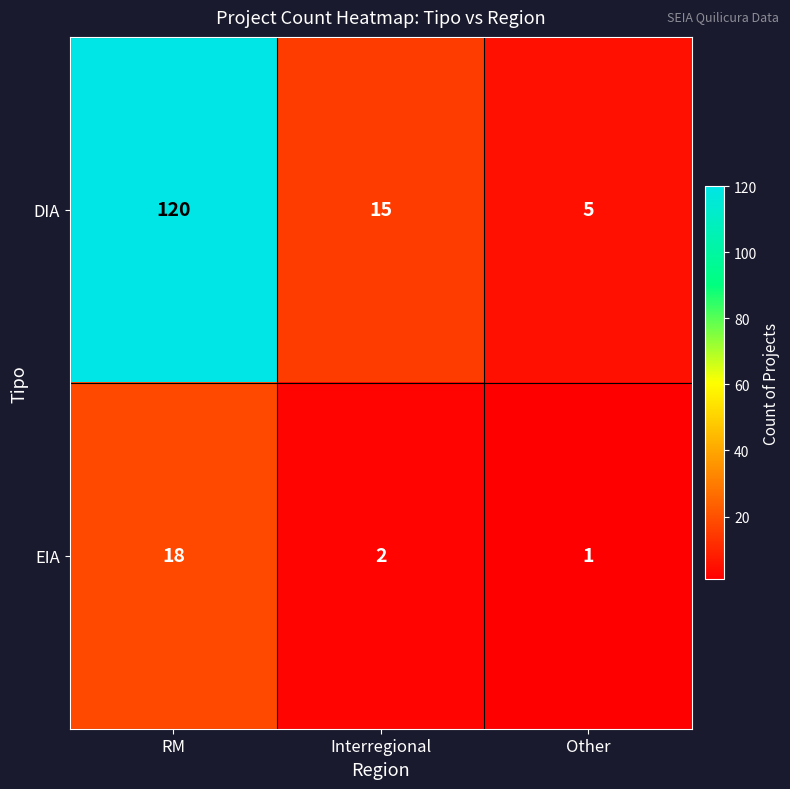

Which series has the largest total across all categories?

DIA